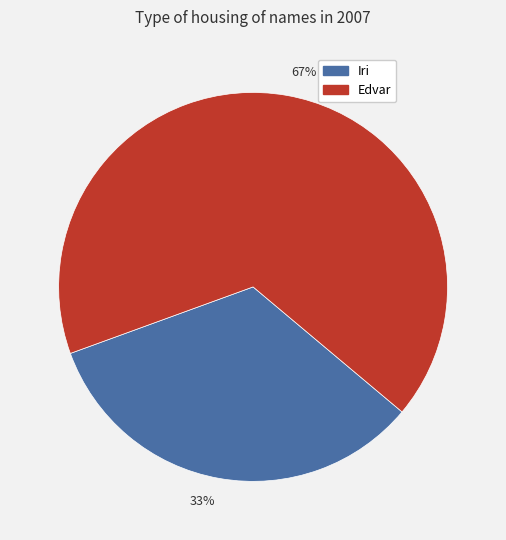

Which has a higher value, 33% or 67%?

67%